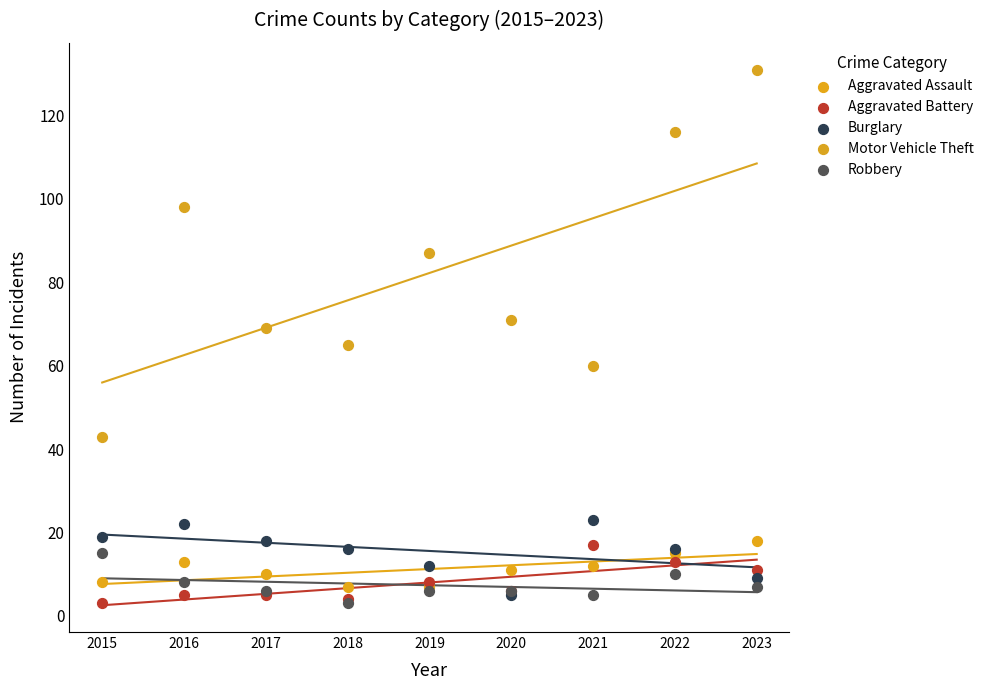

What are all the series names shown in the legend?

Aggravated Assault, Aggravated Battery, Burglary, Motor Vehicle Theft, Robbery